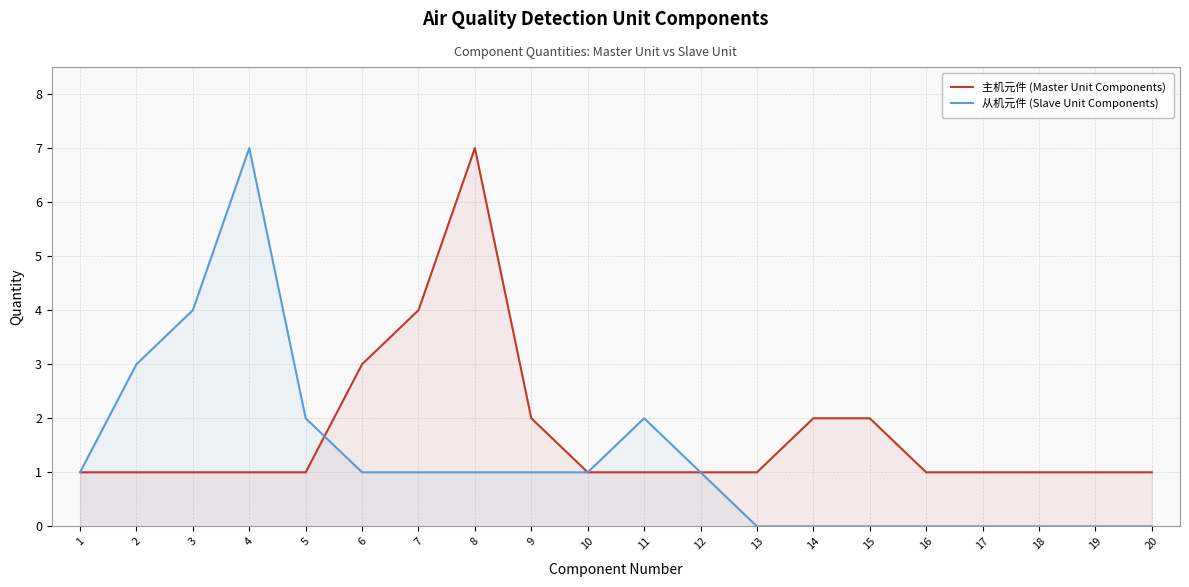

Where is the first local maximum for 主机元件 (Master Unit Components)?

8